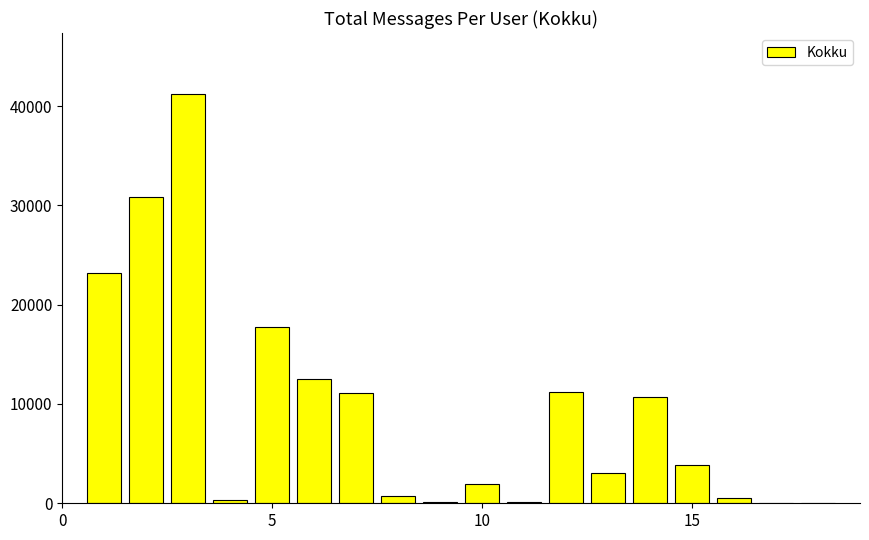

Are the bars horizontal?

No